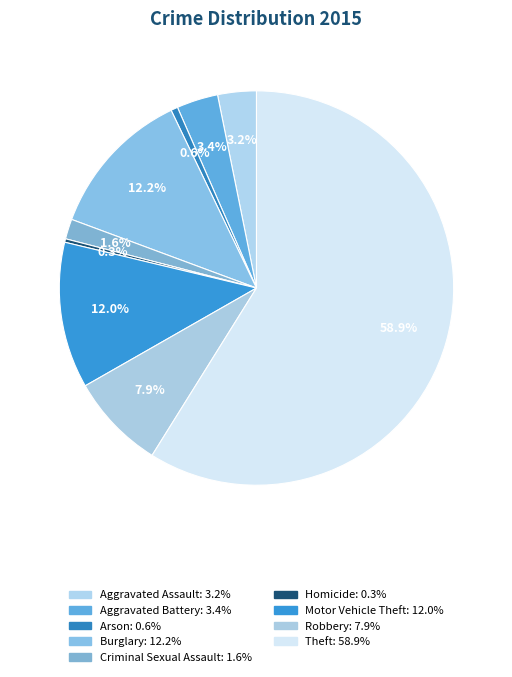

How many segments does this pie chart have?

9